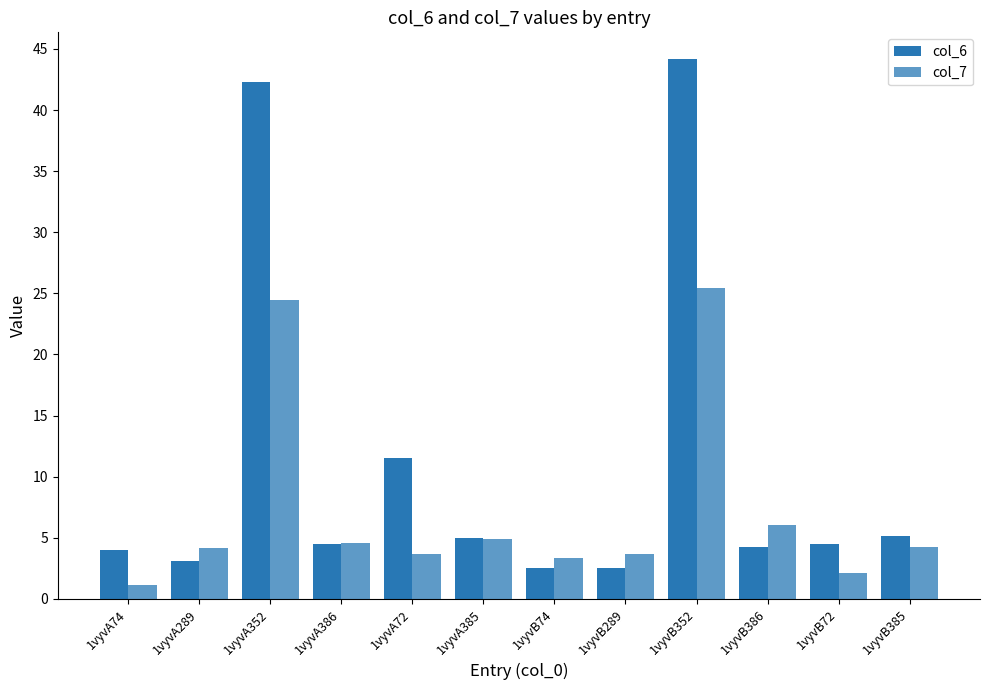

At how many categories does at least one series exceed 3?

12